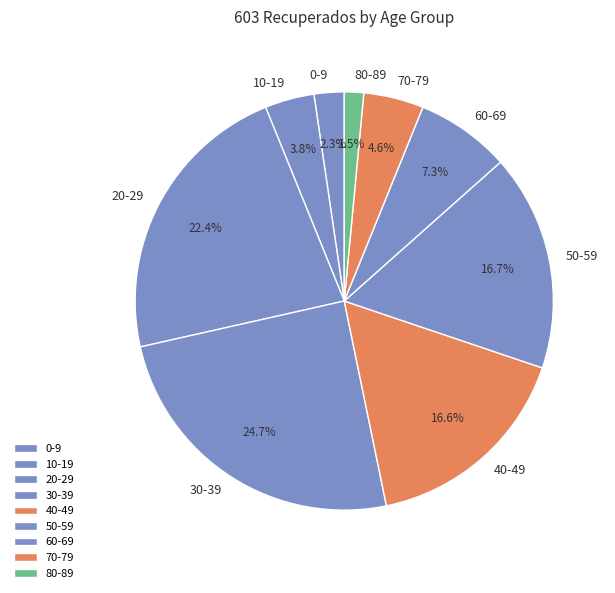

Do 10-19 and 60-69 together represent more than half of the pie?

No